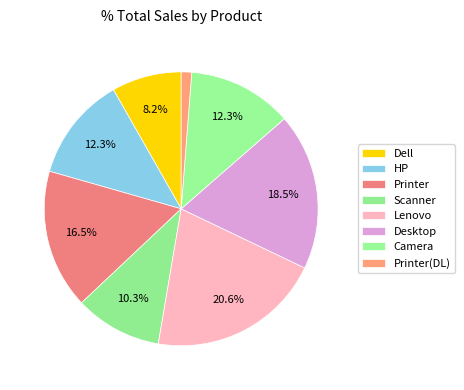

The Desktop slice represents 25% of the pie. True or false?

False